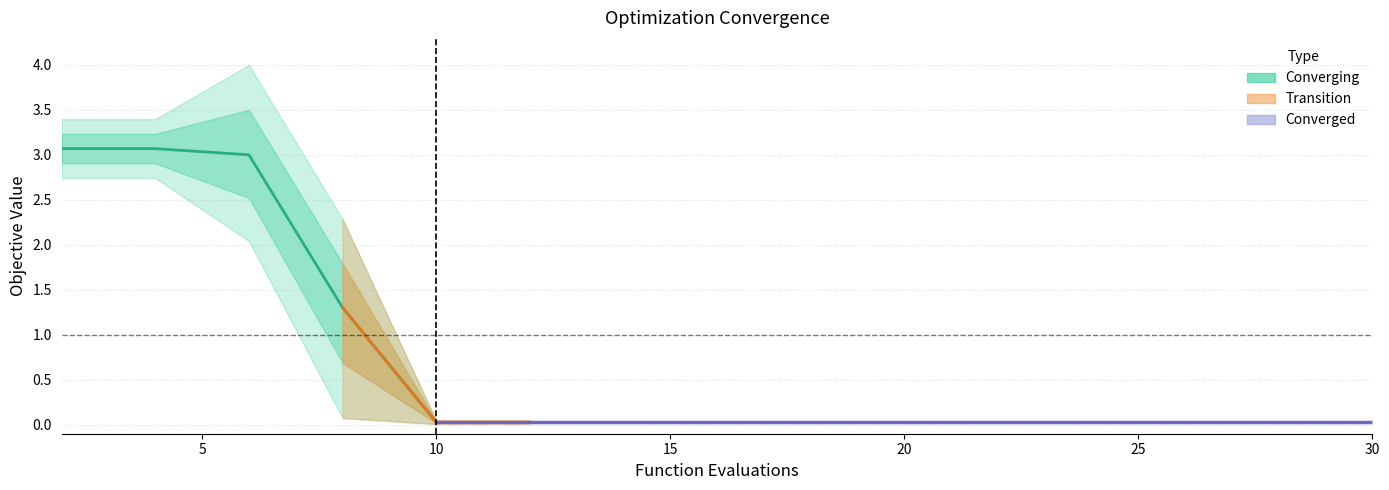

How many series are shown in this chart?

3